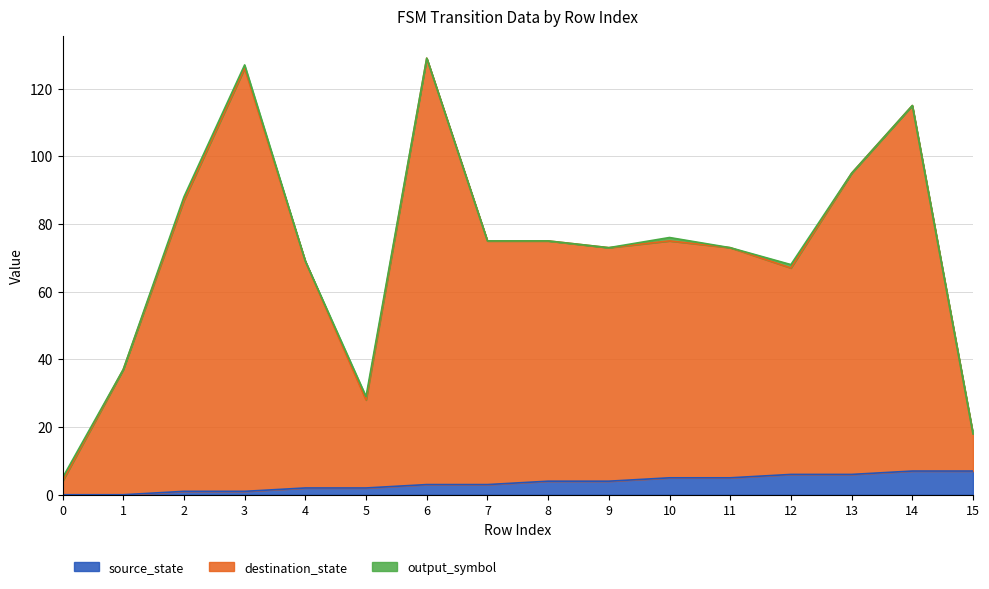

Does the chart have visible grid lines?

Yes